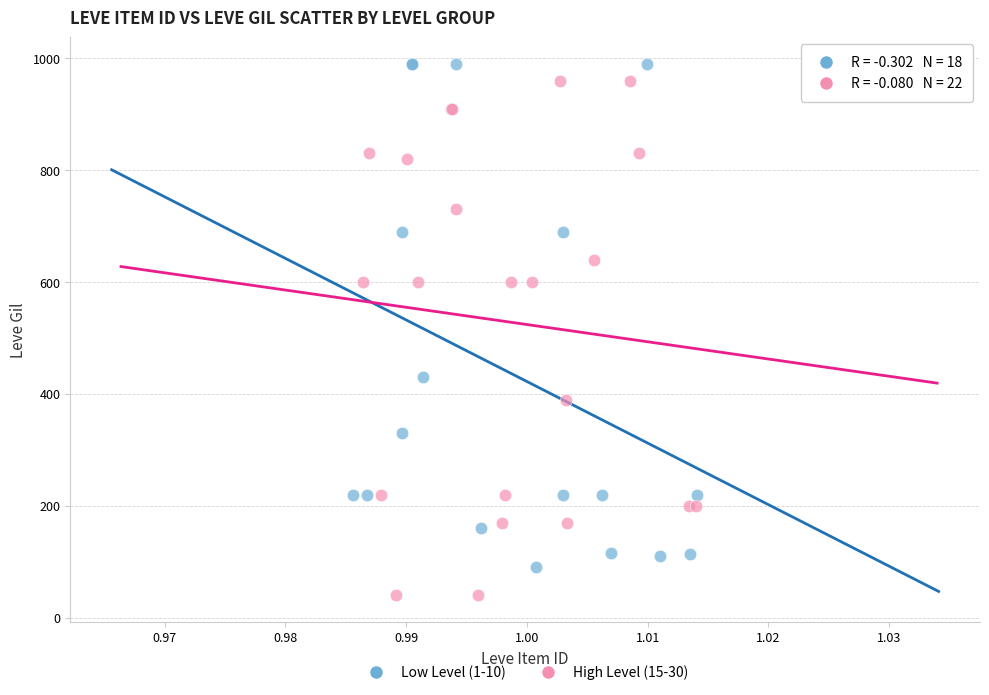

What are all the series names shown in the legend?

Low Level (1-10), High Level (15-30)